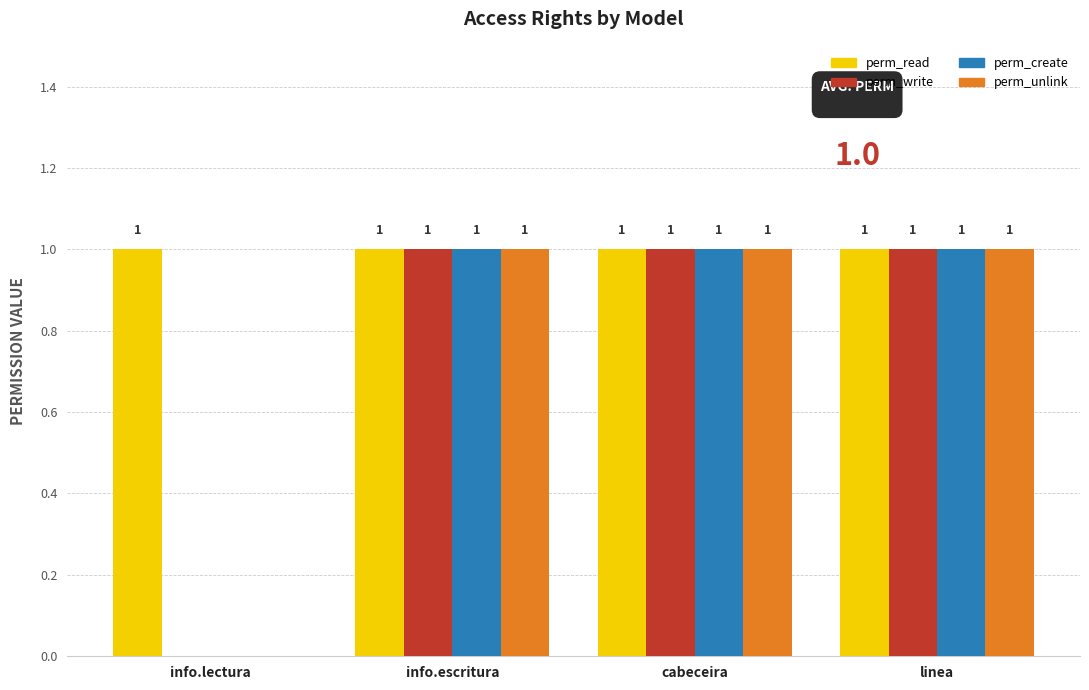

The value of perm_create at info.escritura is 1. True or false?

True